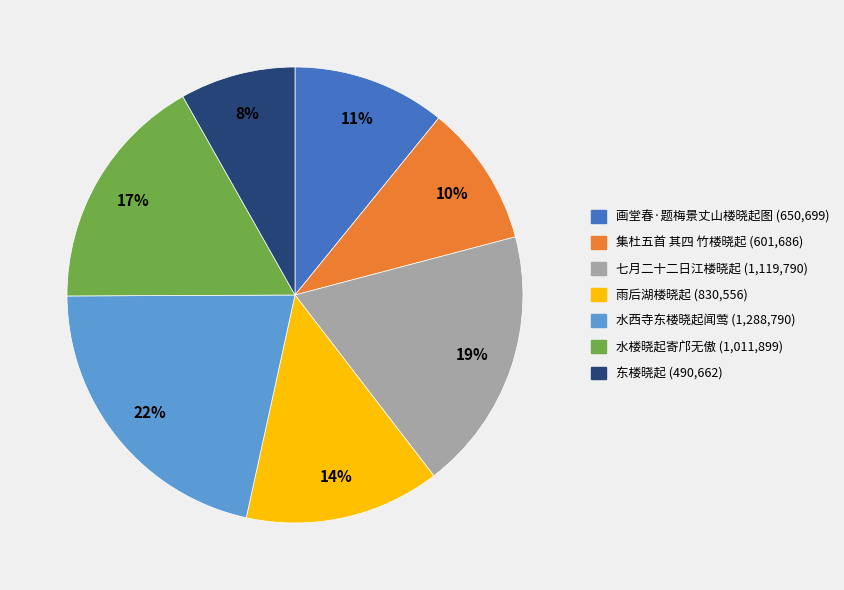

Is it true that 东楼晓起 is 8% of the pie?

True